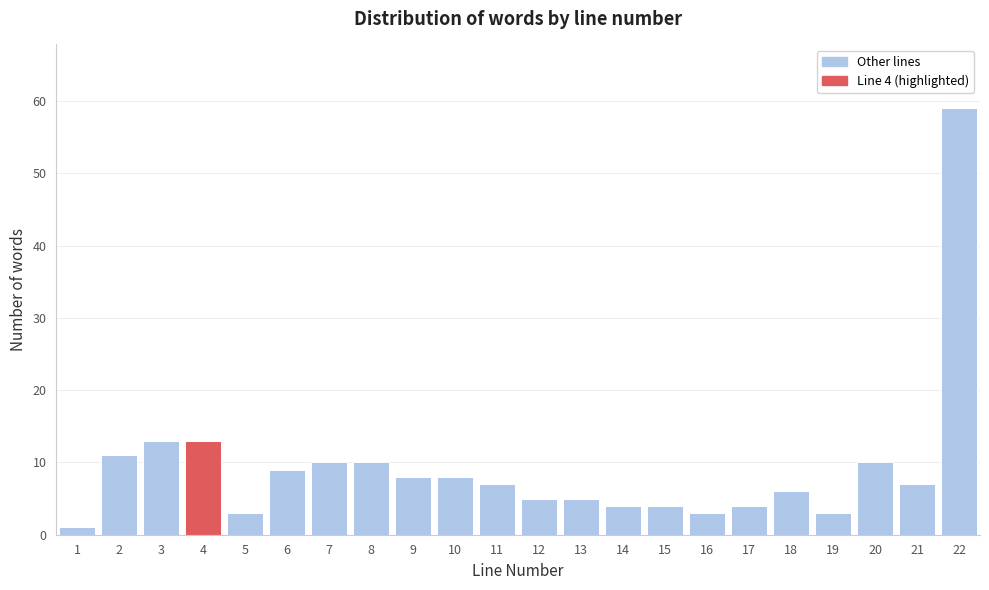

Reading right to left, extract all data points from this chart.

22=59	21=7	20=10	19=3	18=6	17=4	16=3	15=4	14=4	13=5	12=5	11=7	10=8	9=8	8=10	7=10	6=9	5=3	4=13	3=13	2=11	1=1